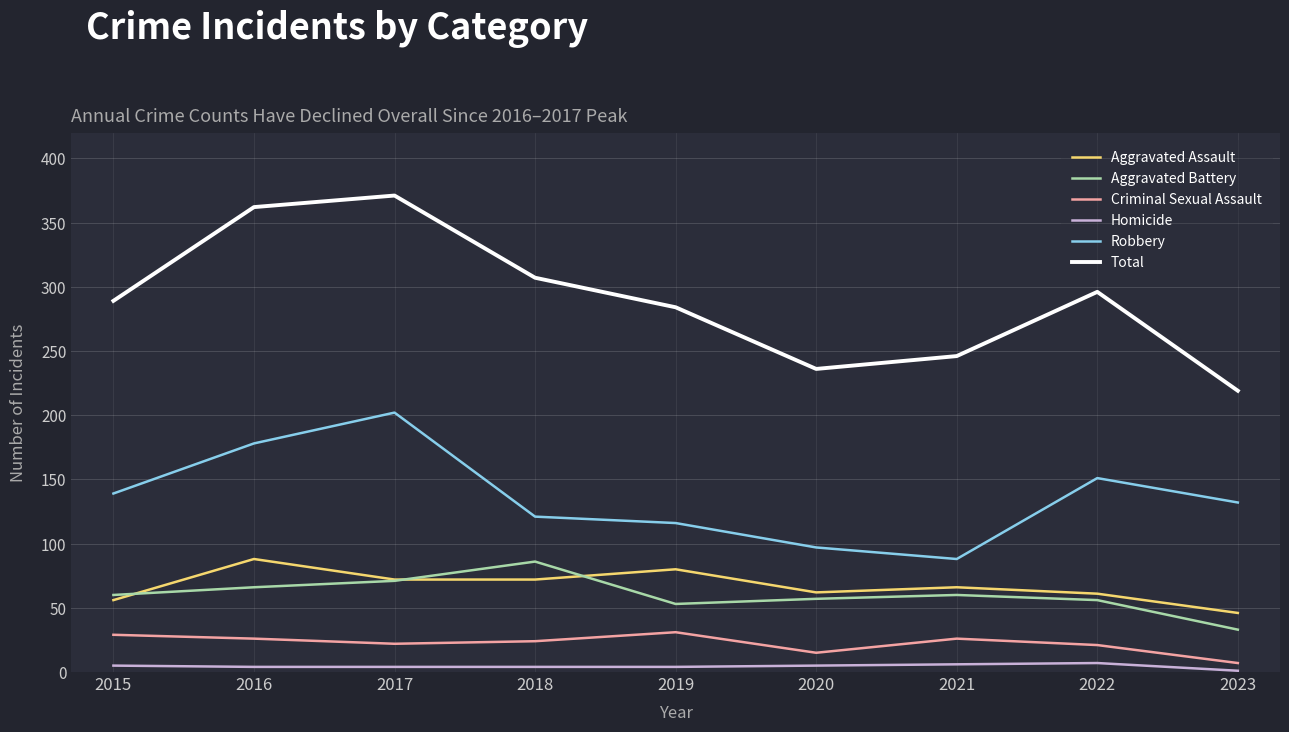

True or false: Robbery and Homicide cross at least once.

False